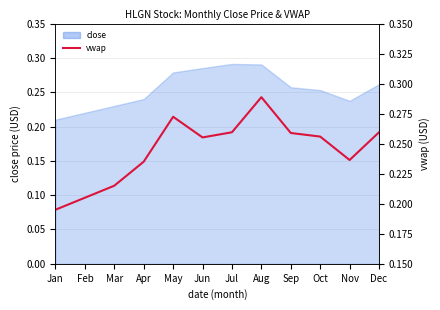

What is the approximate value at Apr?

0.2